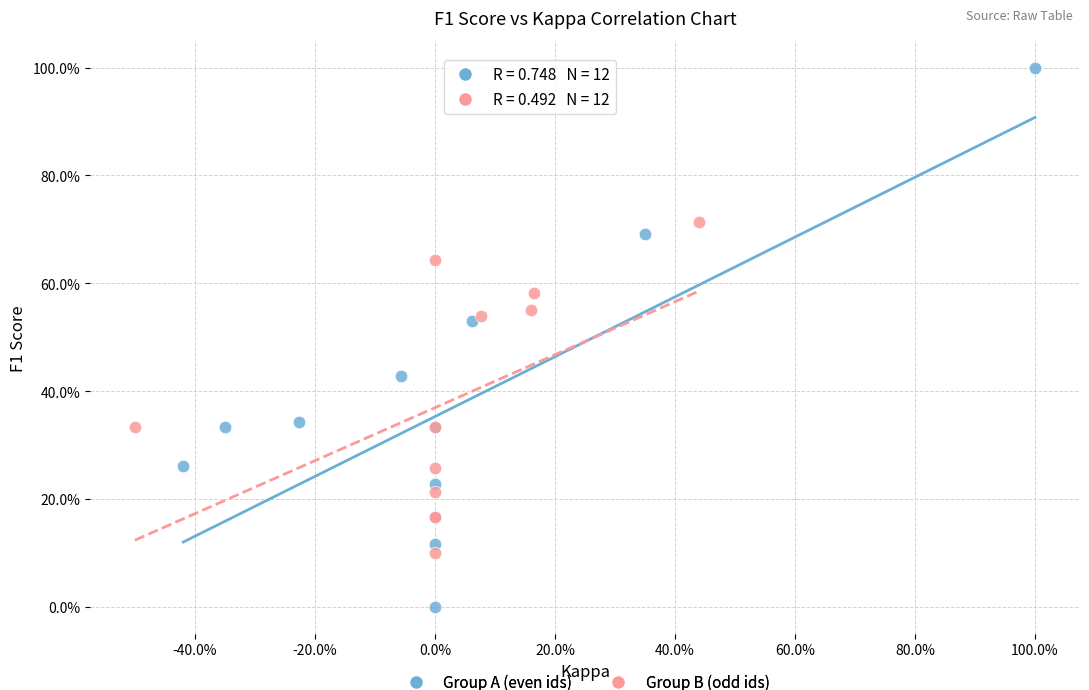

What are all the series names shown in the legend?

Group A (even ids), Group B (odd ids)